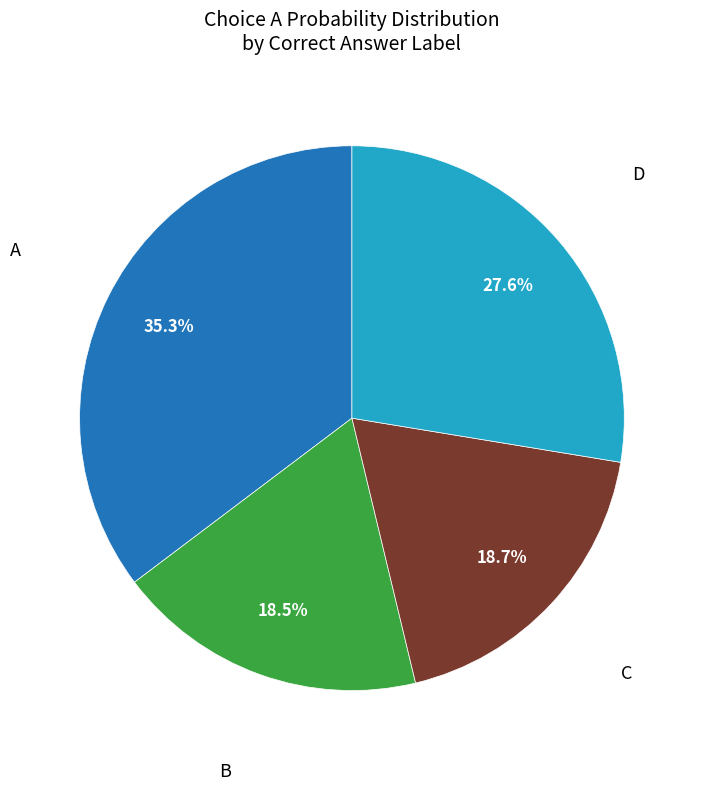

How many slices are in this pie chart?

4